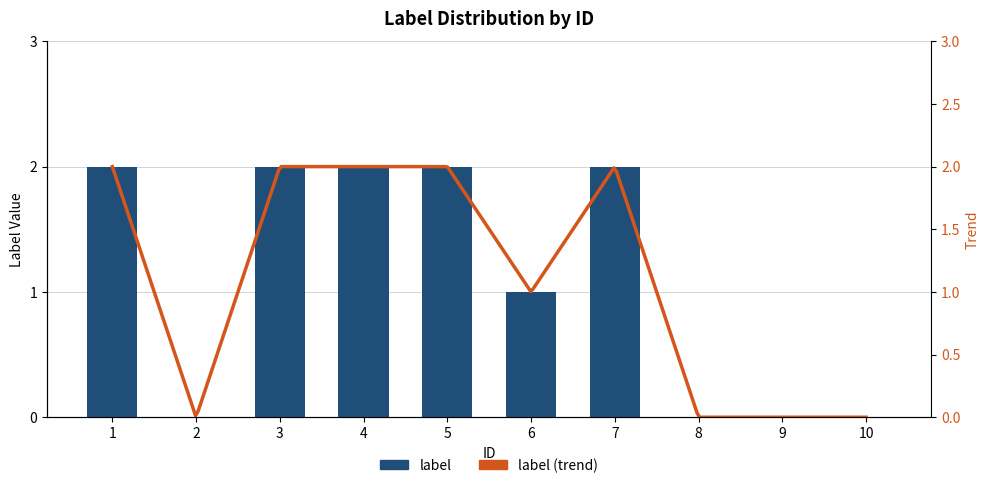

How many data points does each series have?

10